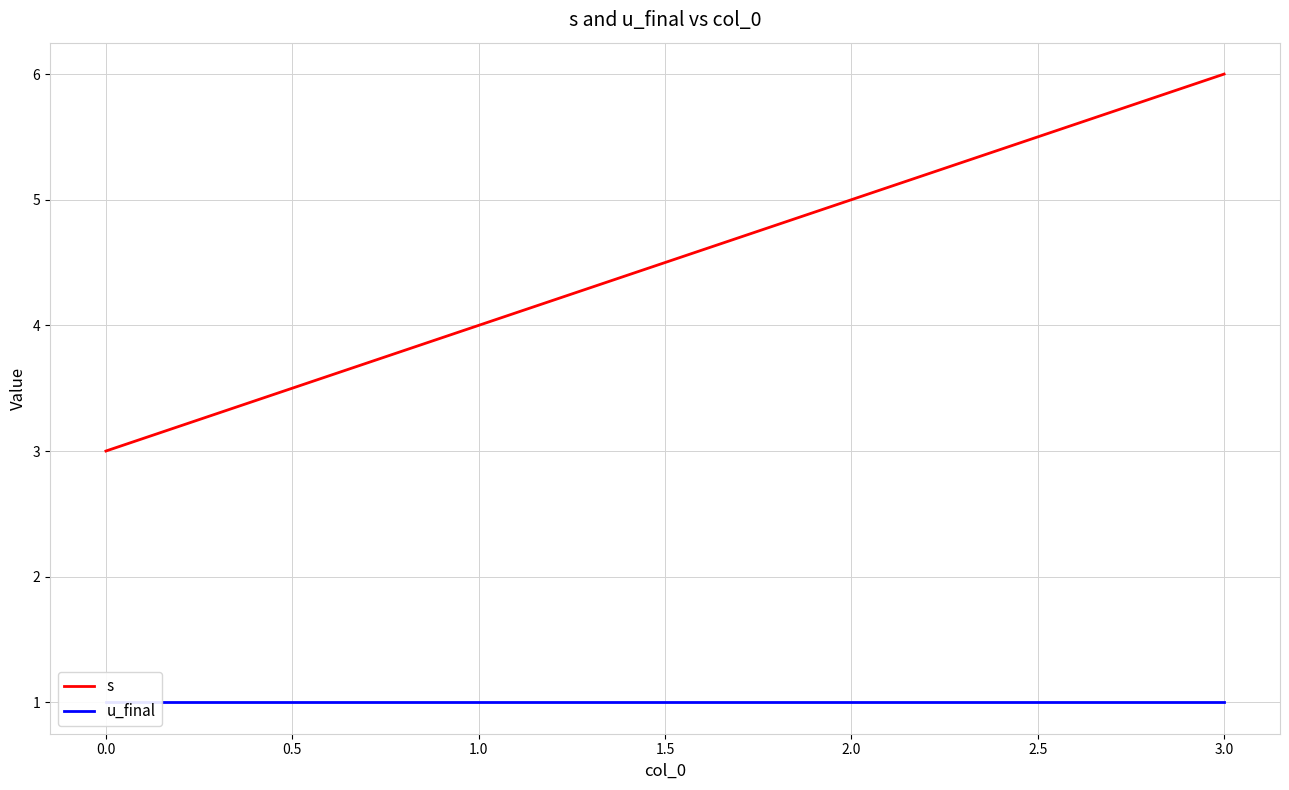

Reading left to right, what are all the values shown in this chart?

s: 3	4	5	6
u_final: 1	1	1	1